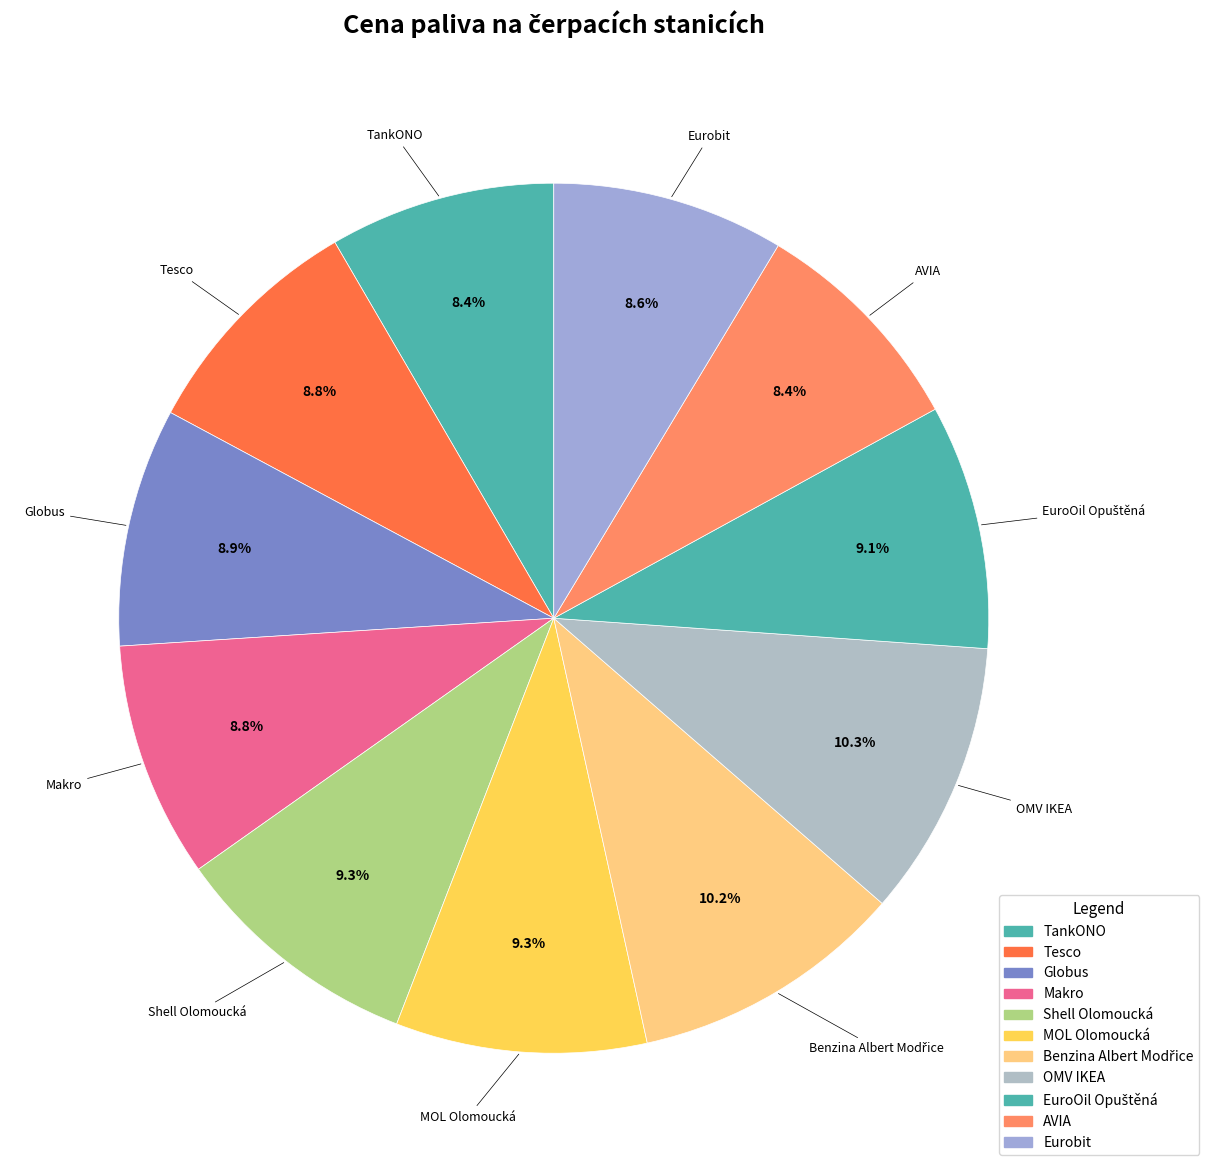

To the nearest percent, what percentage of the pie is TankONO?

8%